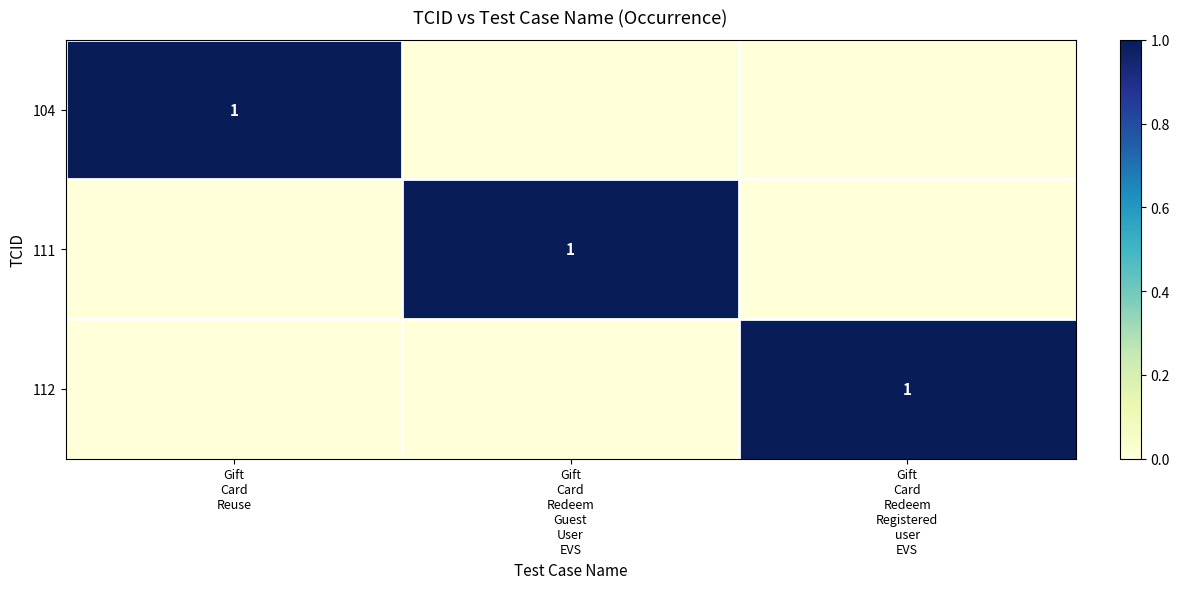

Between Gift Card Reuse and Gift Card Redeem Registered user EVS, which series saw the biggest shift?

104